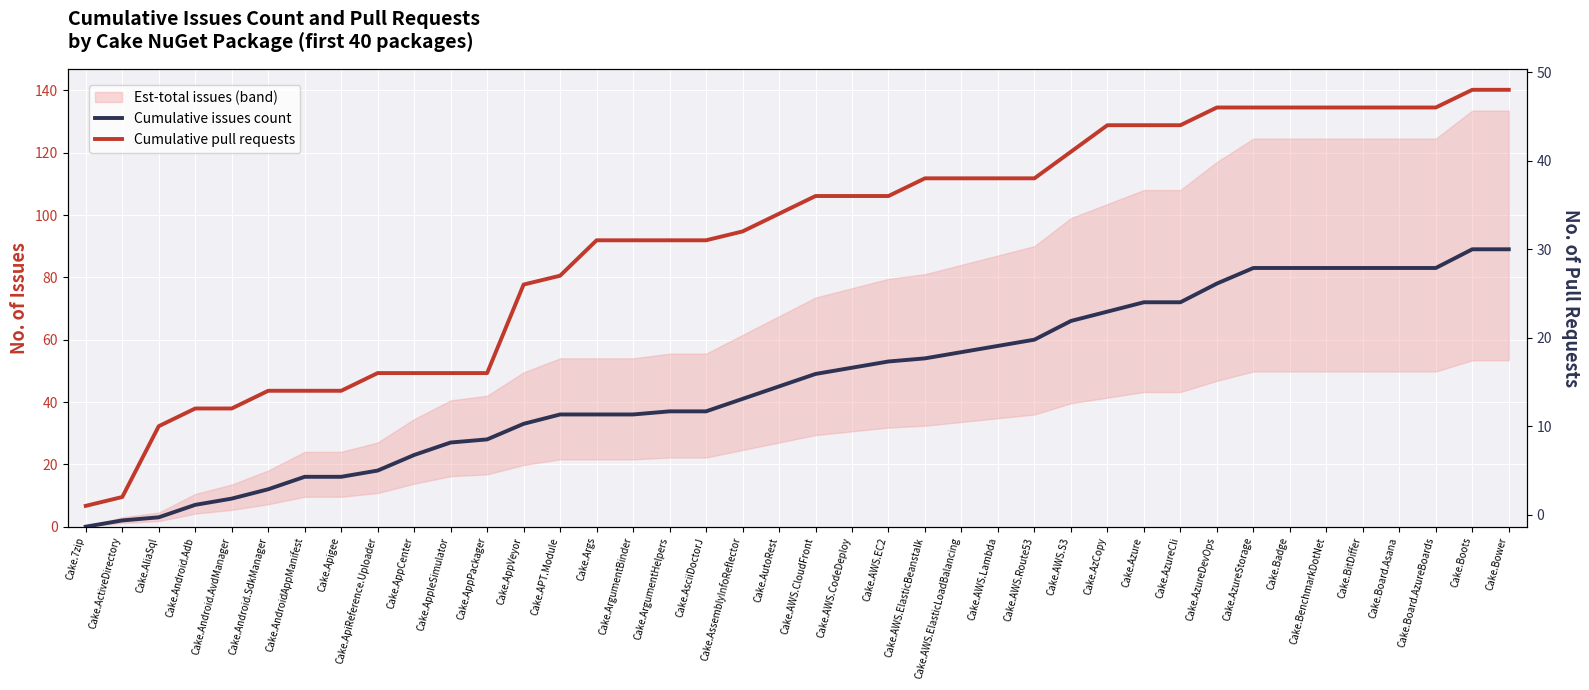

Is this an area chart (filled region under the line)?

No